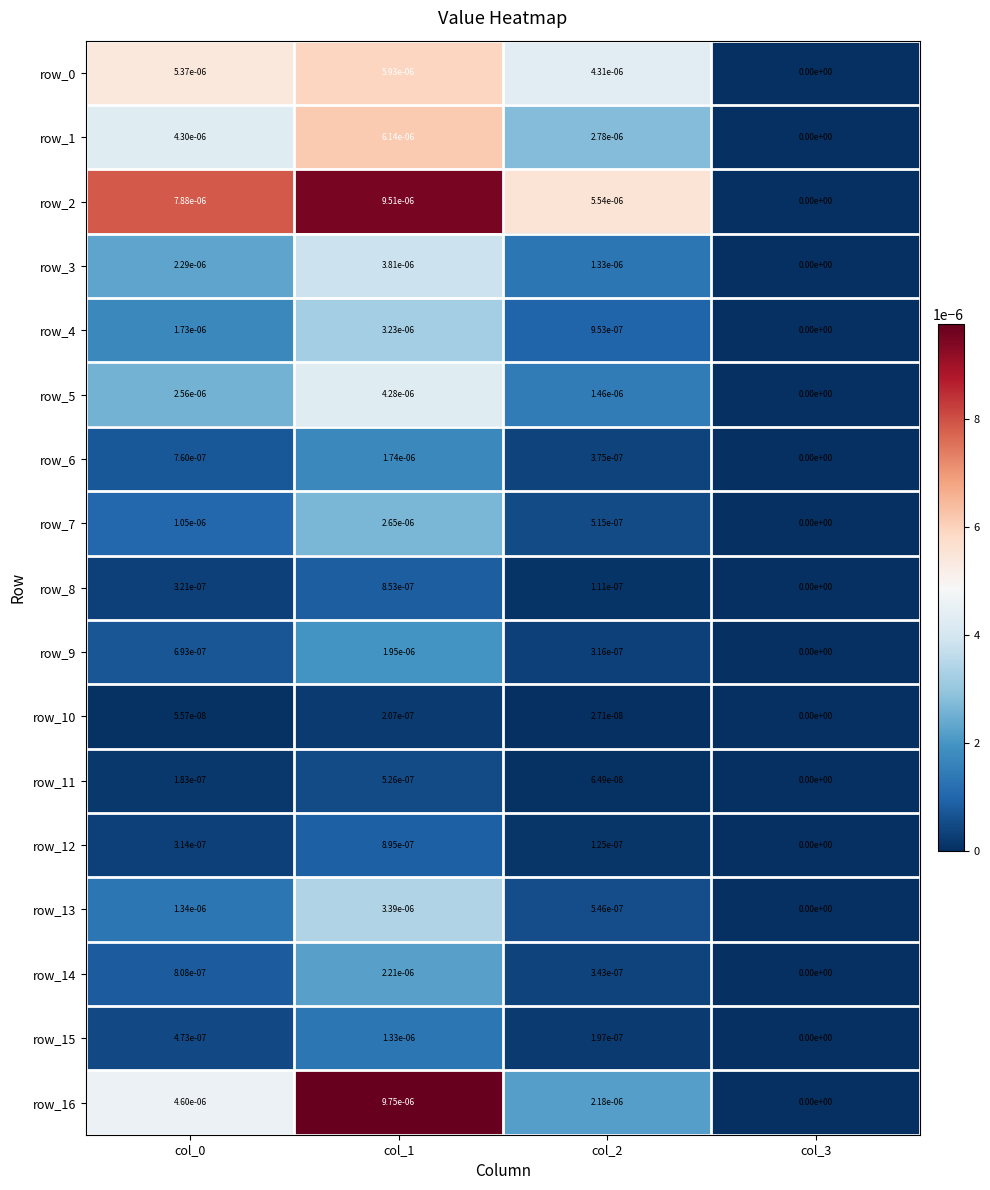

The value of row_1 at col_2 is 0.0. True or false?

True